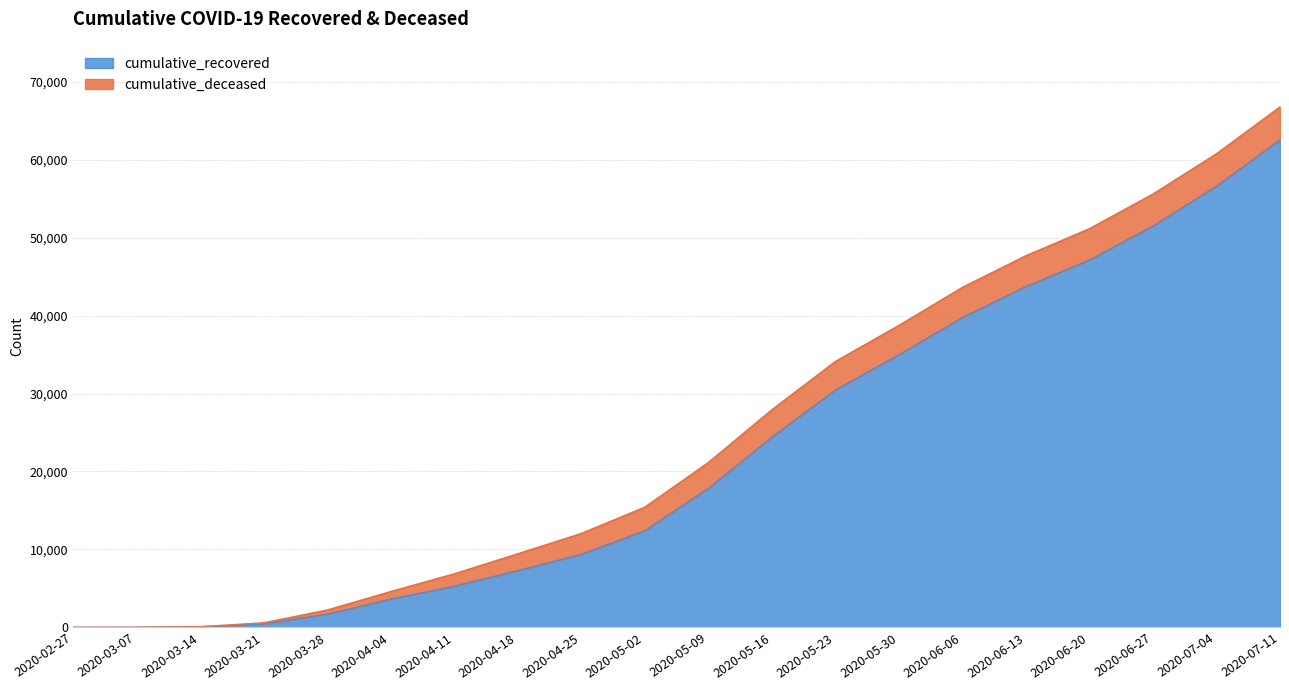

What is the difference between the values at 2020-05-09 and 2020-04-11?

12538